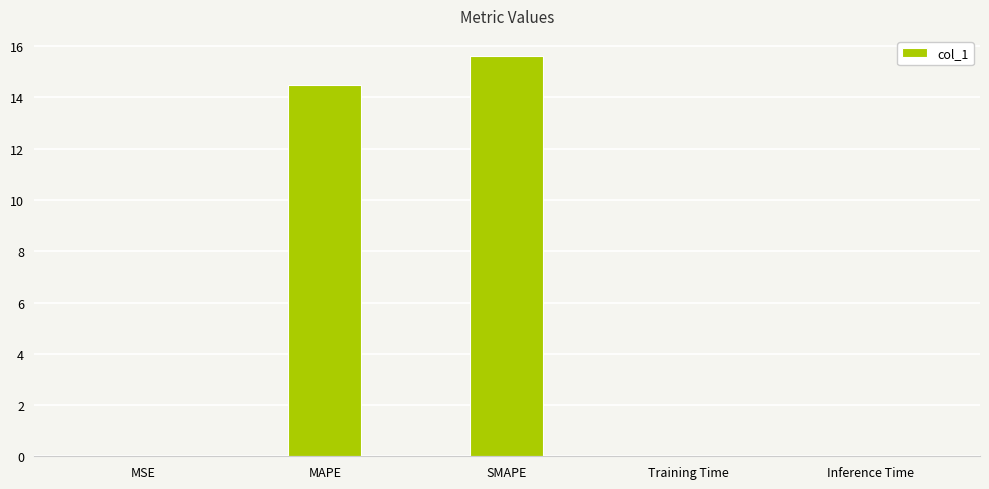

What is the average value?

6.0